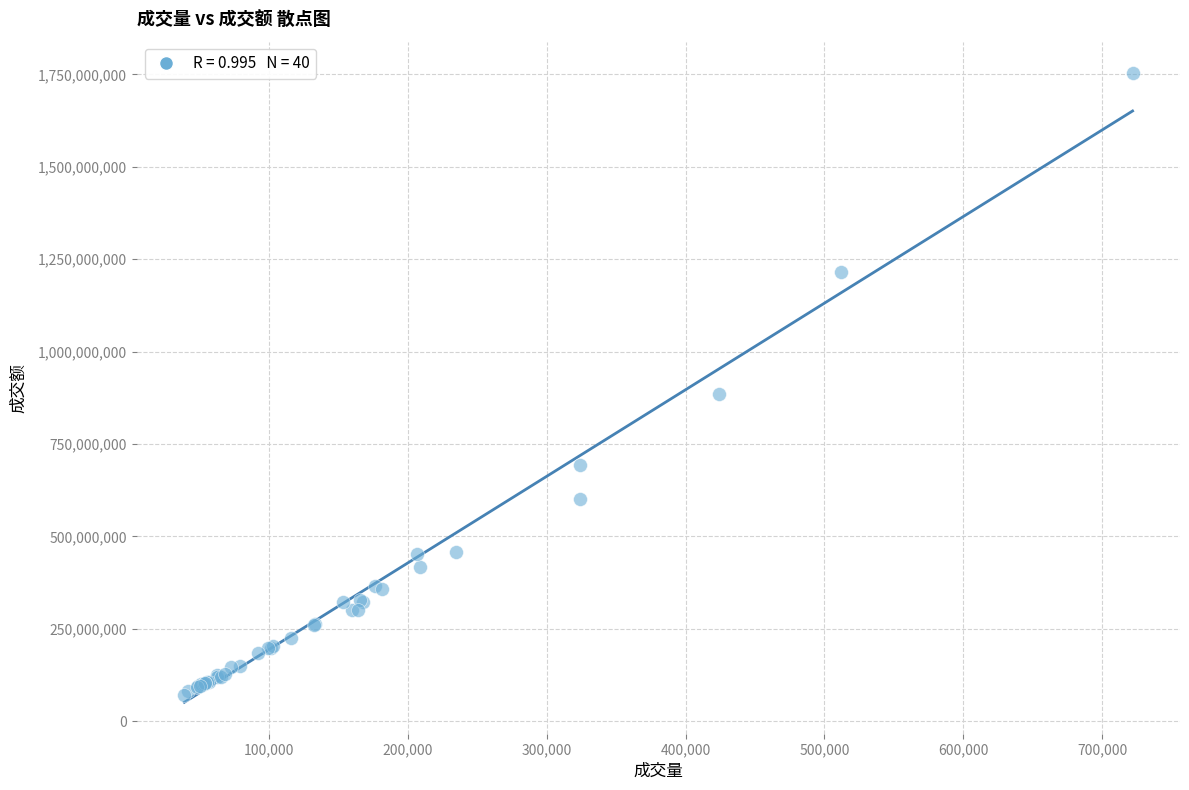

What Y value in the scatter plot is closest to 912486882?

885556367